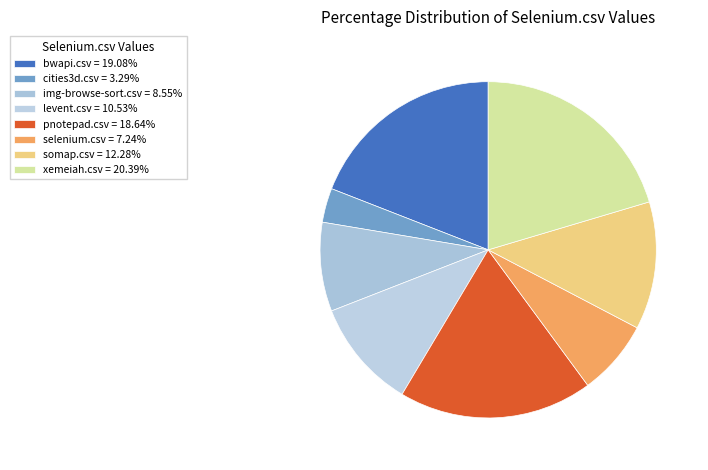

Which category has the biggest portion of the pie?

xemeiah.csv